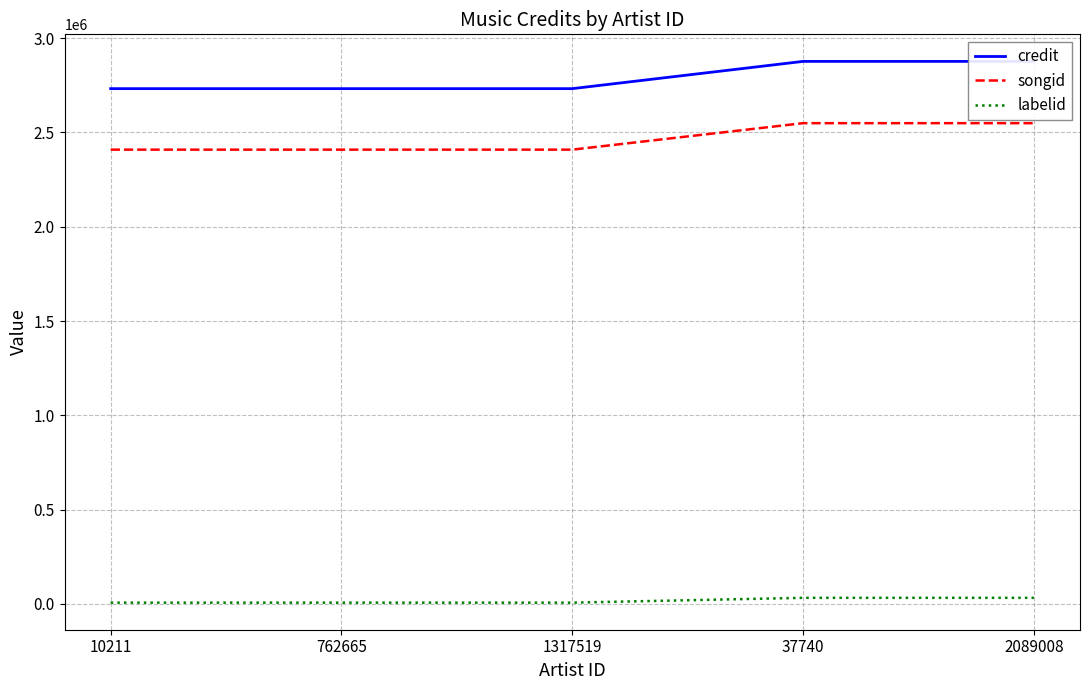

Which series has the widest spread of values?

credit